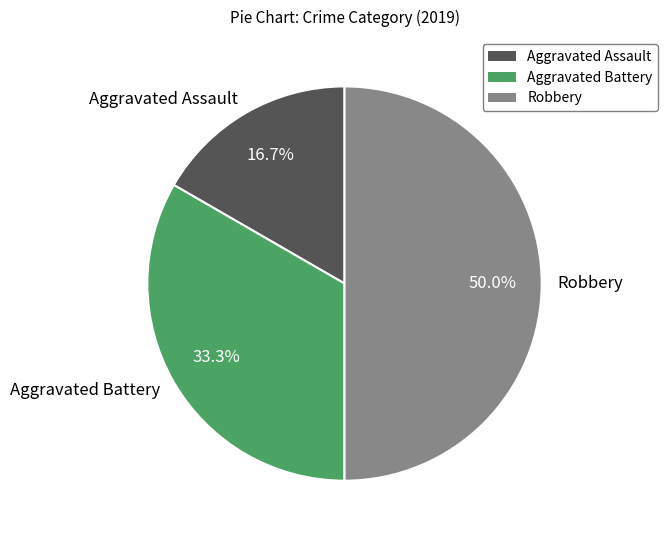

Rank the categories by value from highest to lowest.

Robbery, Aggravated Battery, Aggravated Assault